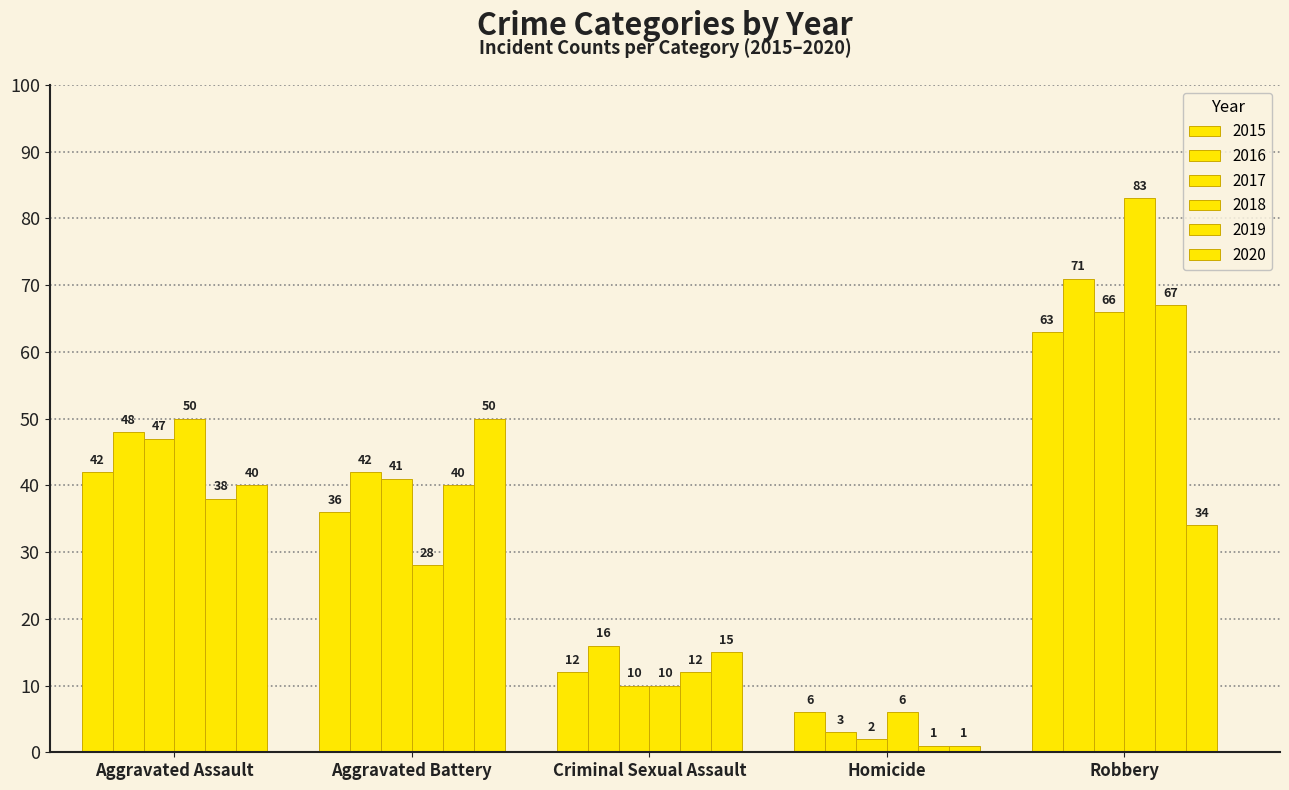

Is the value of 2017 at Robbery greater than the value of 2020 at Homicide?

Yes